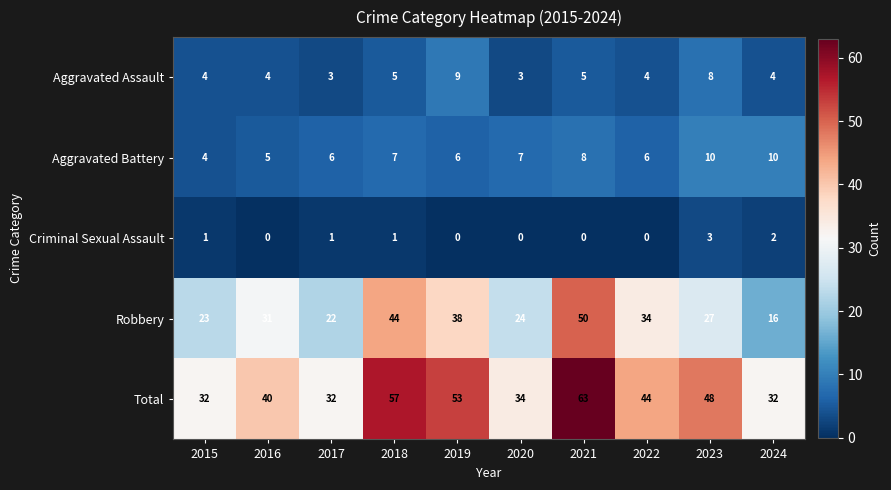

What is the maximum value for Criminal Sexual Assault?

3